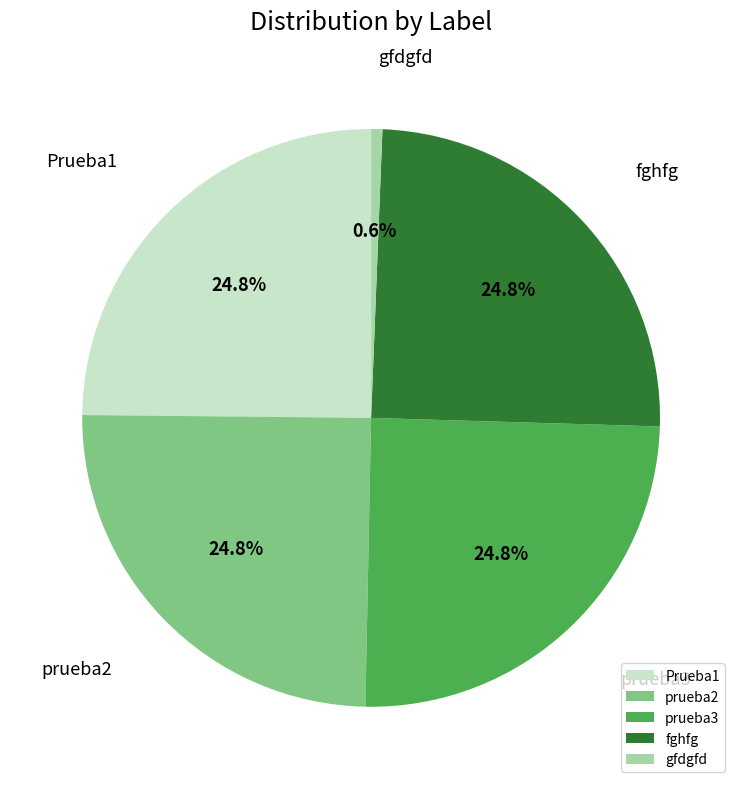

What is the ratio of the value at fghfg to the value at Prueba1?

1.0